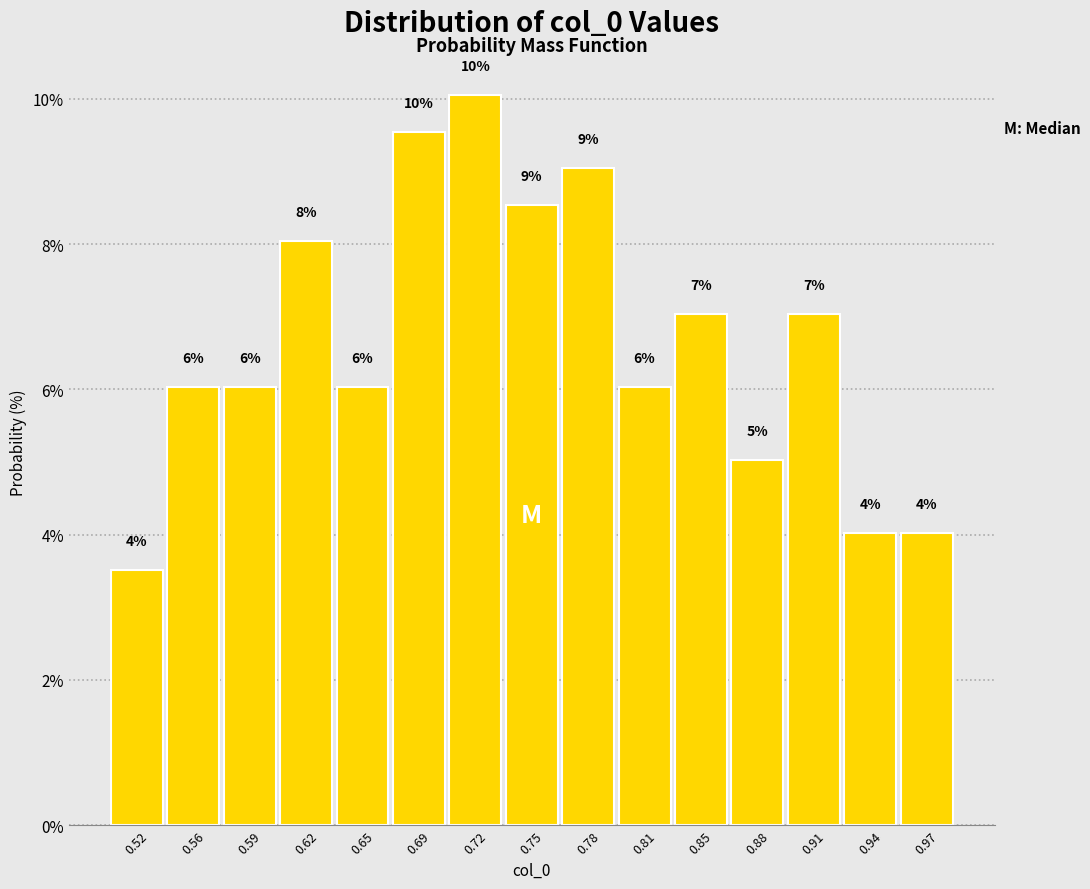

Which range on the x-axis has the tallest bar?

0.700 to 0.735